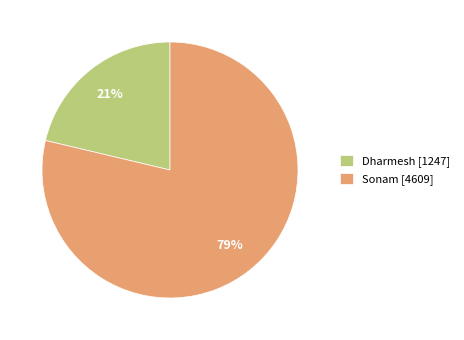

To the nearest percent, what portion does Sonam [4609] represent?

79%